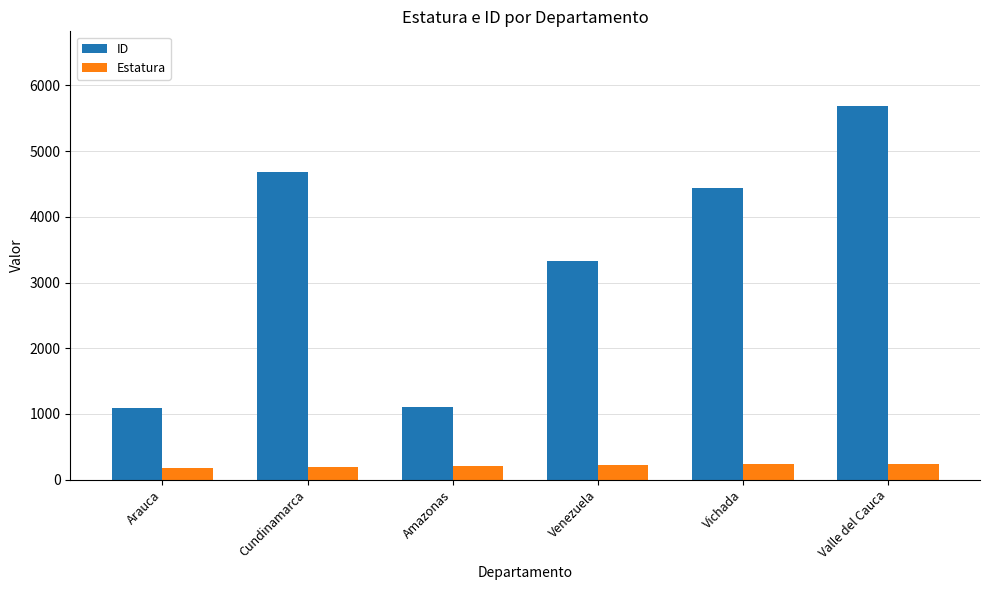

Is it true that ID equals 1611 at Amazonas?

False